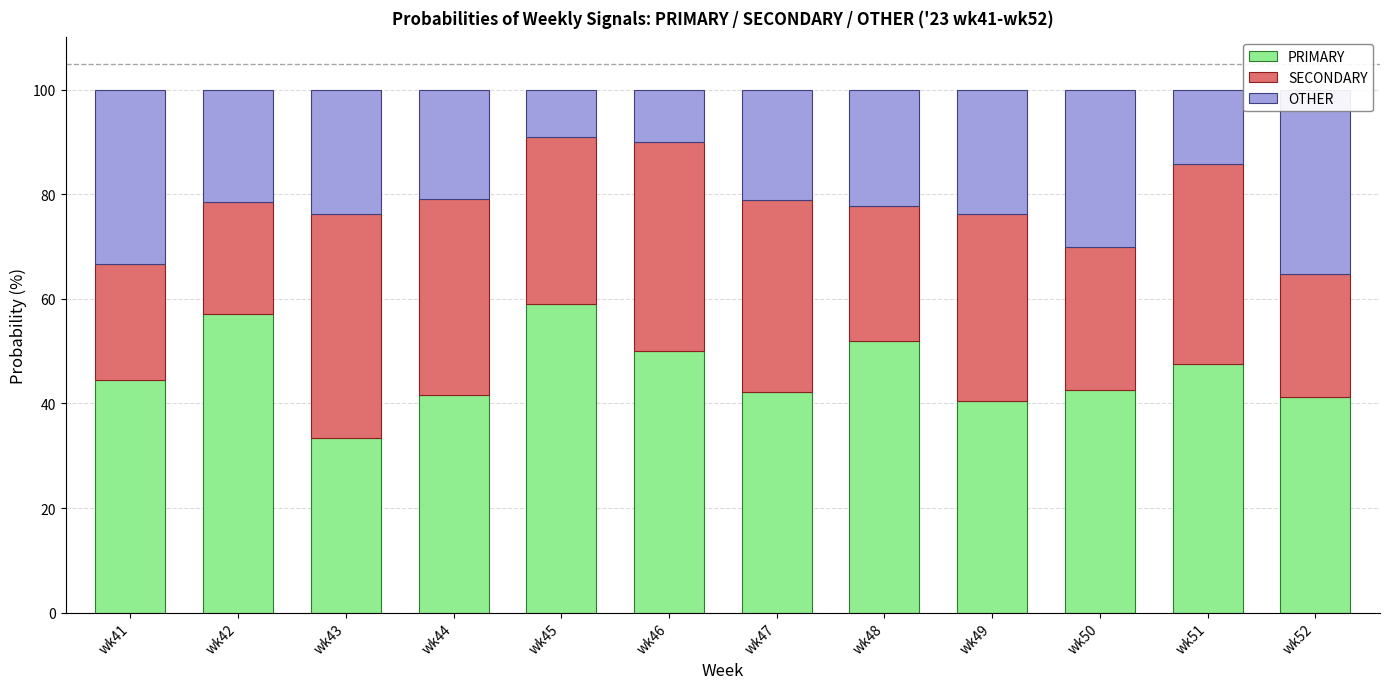

At which category is the sum across all series the highest?

wk52